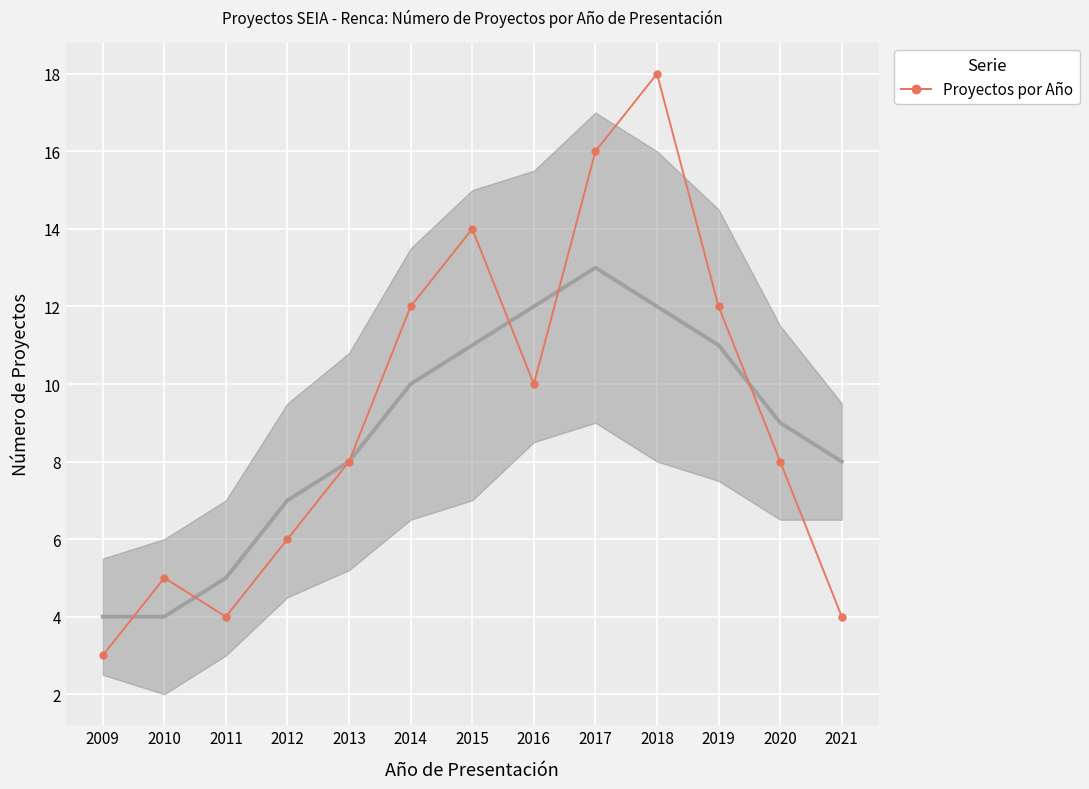

Where does the data first go above 8?

2014